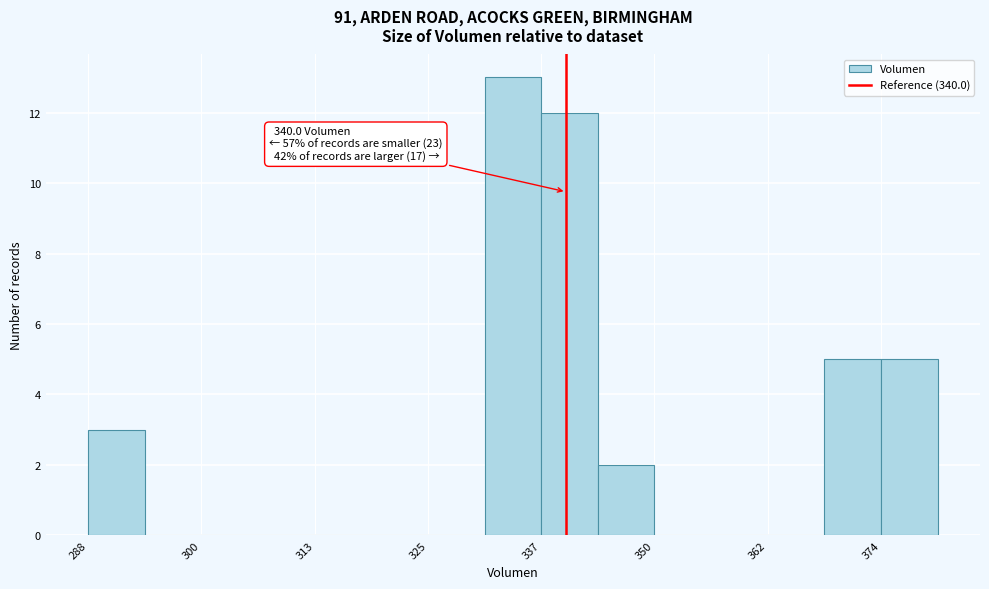

Read against the x-axis, roughly where is the centre of the tallest bar?

334